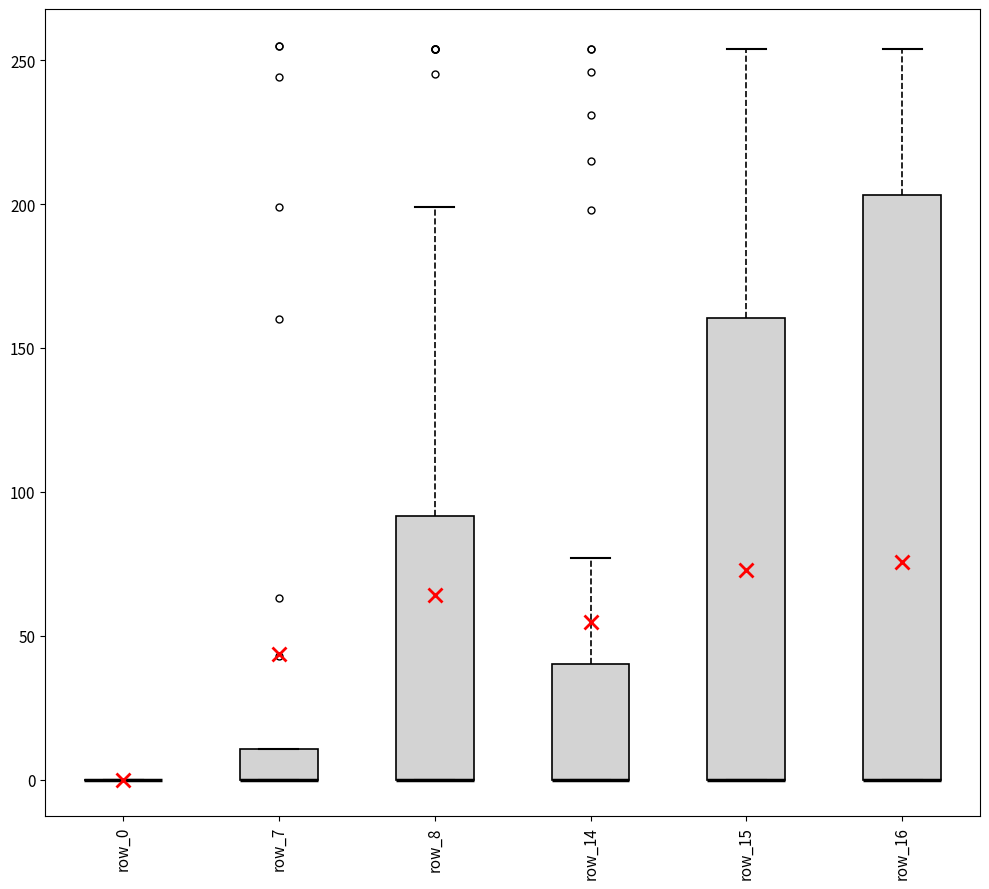

Where does the upper whisker of the box for row_8 end on the y-axis? The values are not printed on the chart, so give them approximately, as read against the axis.

200